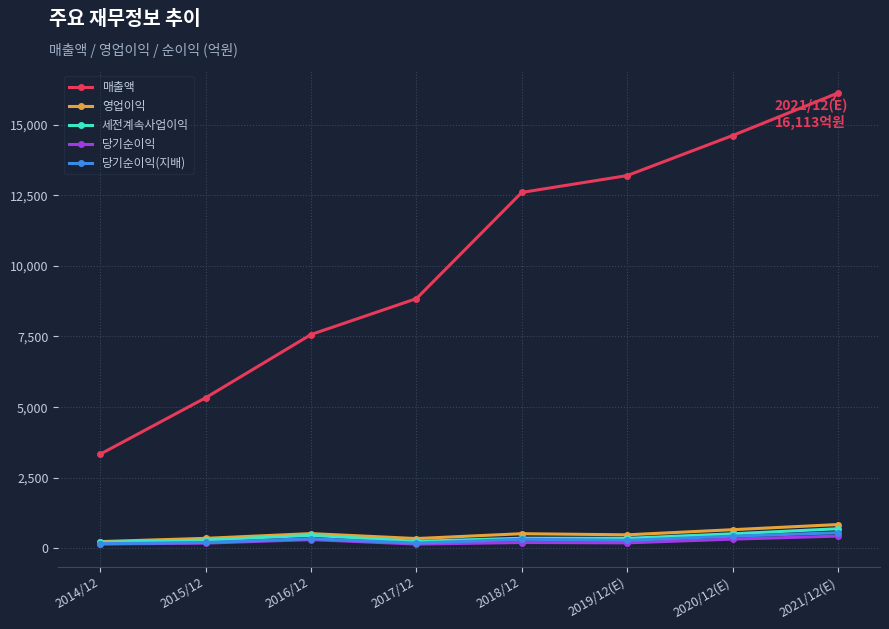

What is the greatest value displayed?

16113